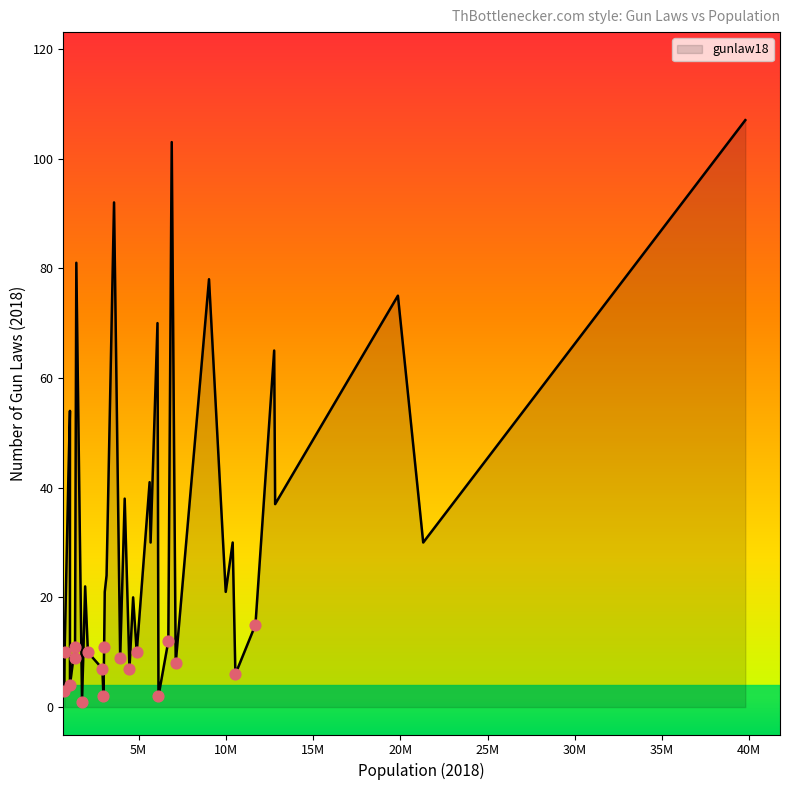

What is the difference between the maximum and minimum values?

106